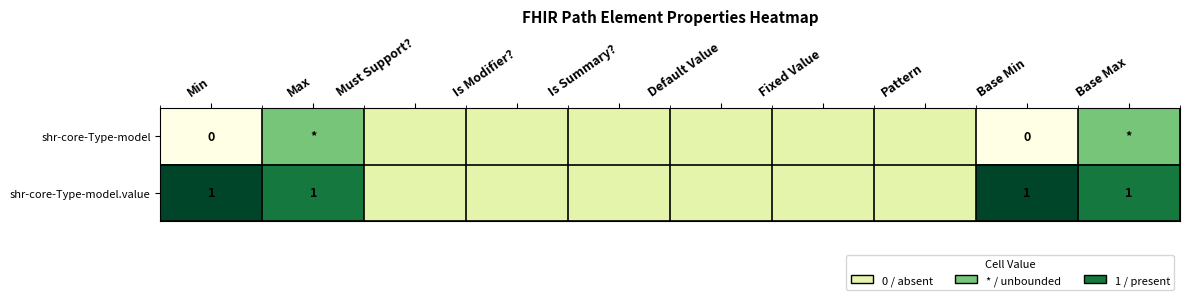

At Min, list the series in order from largest to smallest.

shr-core-Type-model.value, shr-core-Type-model